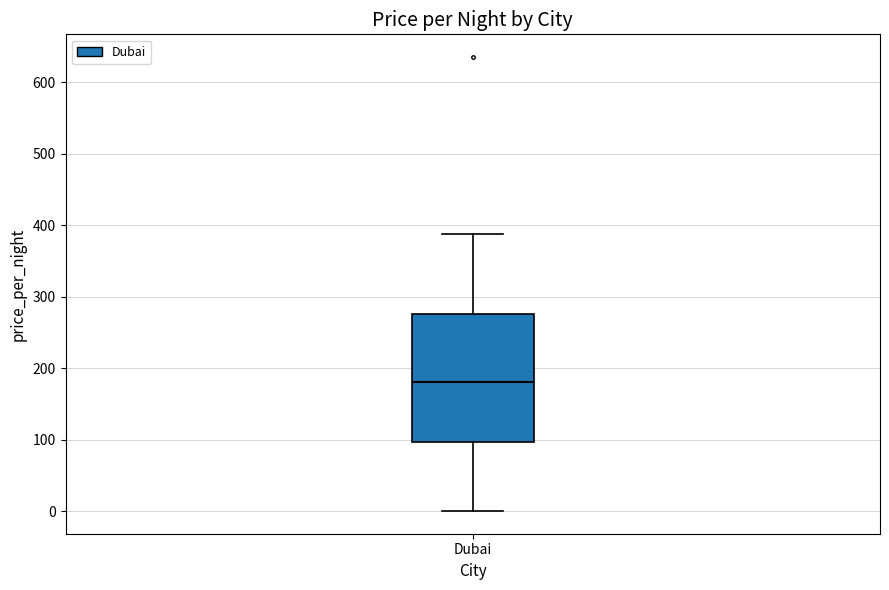

Transcribe this box plot: give where the median line is, the range the box spans, and where the two whiskers end, as read against the y-axis. The values are not printed on the chart, so give them approximately, as read against the axis.

median 180, box 100 to 280, whiskers 0 to 390